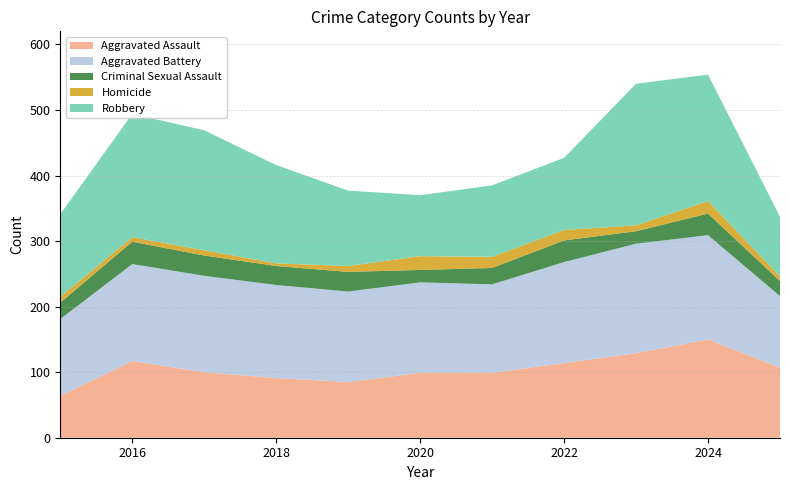

Reading left to right, extract all data points from this chart.

Aggravated Assault: 2015=64	2016=117	2017=100	2018=91	2019=85	2020=99	2021=99	2022=114	2023=129	2024=150	2025=107
Aggravated Battery: 2015=117	2016=148	2017=147	2018=142	2019=138	2020=138	2021=135	2022=154	2023=167	2024=159	2025=109
Criminal Sexual Assault: 2015=25	2016=34	2017=31	2018=29	2019=30	2020=19	2021=25	2022=33	2023=19	2024=33	2025=23
Homicide: 2015=9	2016=7	2017=8	2018=4	2019=9	2020=21	2021=17	2022=16	2023=9	2024=19	2025=7
Robbery: 2015=126	2016=188	2017=183	2018=150	2019=115	2020=93	2021=109	2022=110	2023=216	2024=193	2025=91